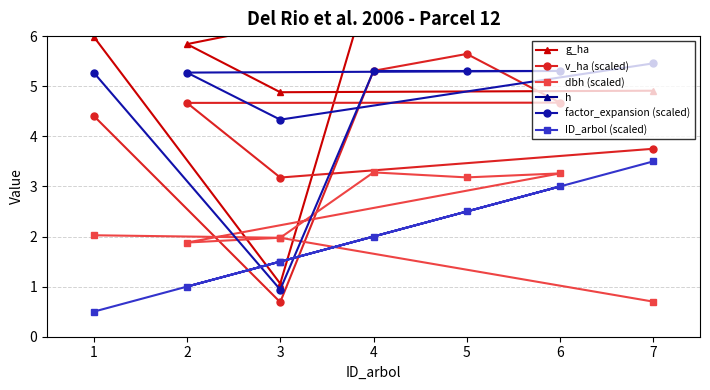

How many interior local valleys does the dbh (scaled) series have?

3